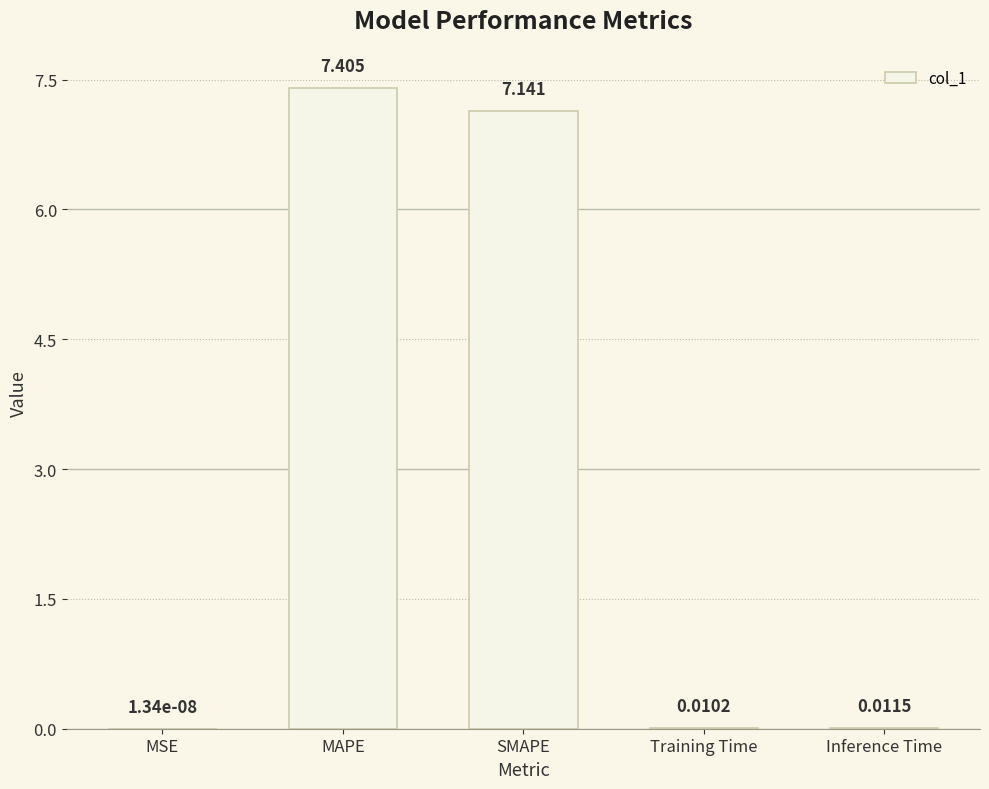

Between SMAPE and MSE, which is larger?

SMAPE